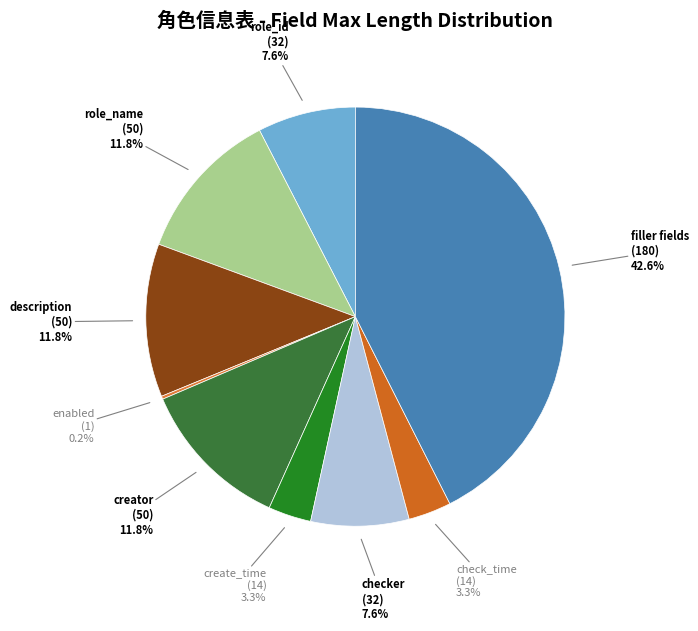

Approximately how many times larger is the value at create_time (14) compared to role_id (32)?

0.4